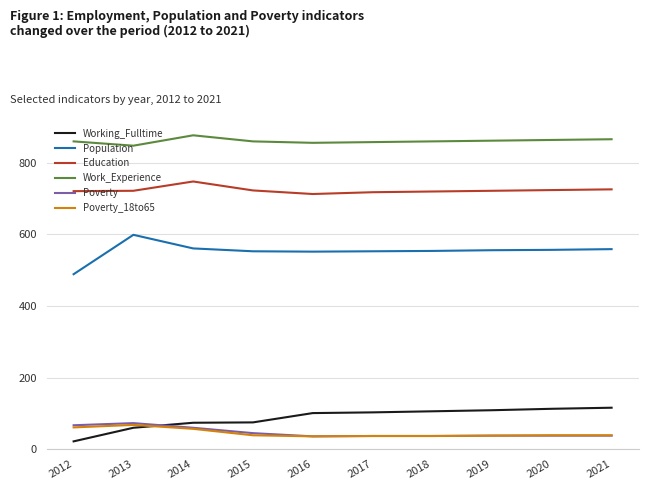

True or false: Population has a value of 553 at 2017.

True